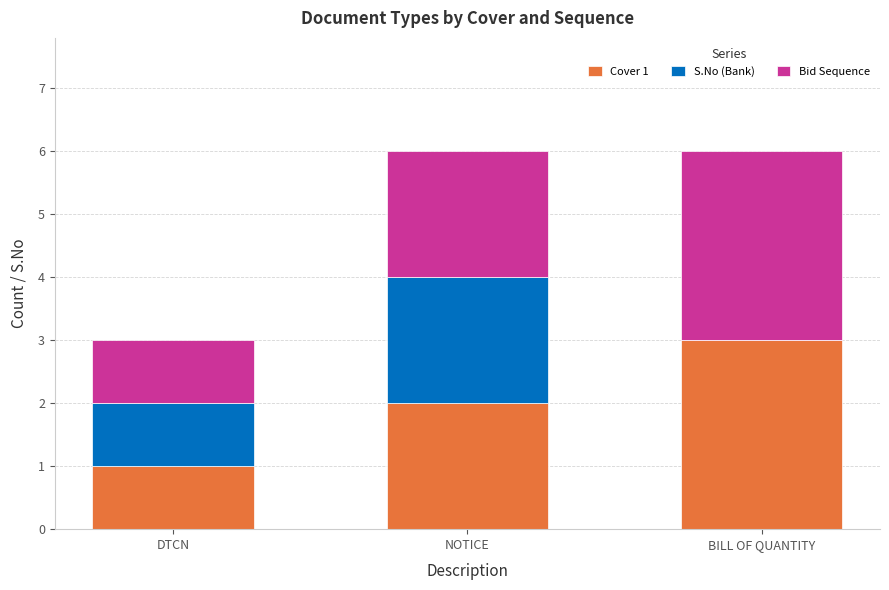

What is the total value across all series at NOTICE?

6